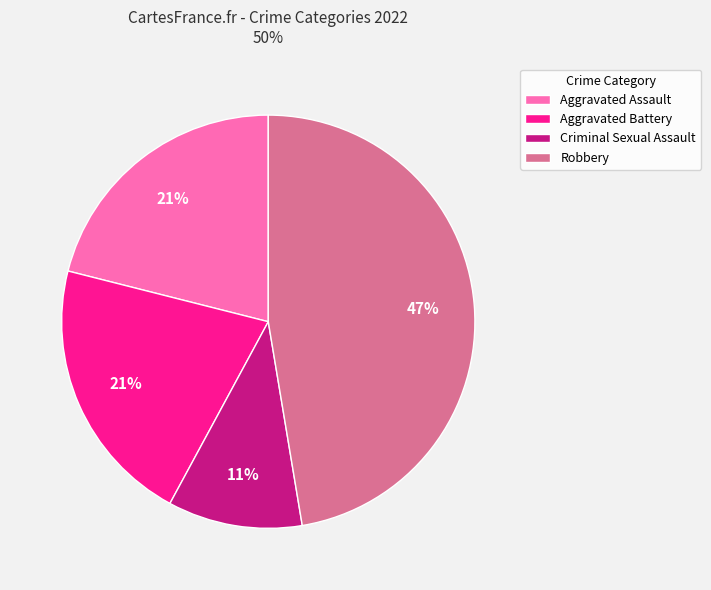

What percentage is the Aggravated Battery slice, to the nearest percent?

21%